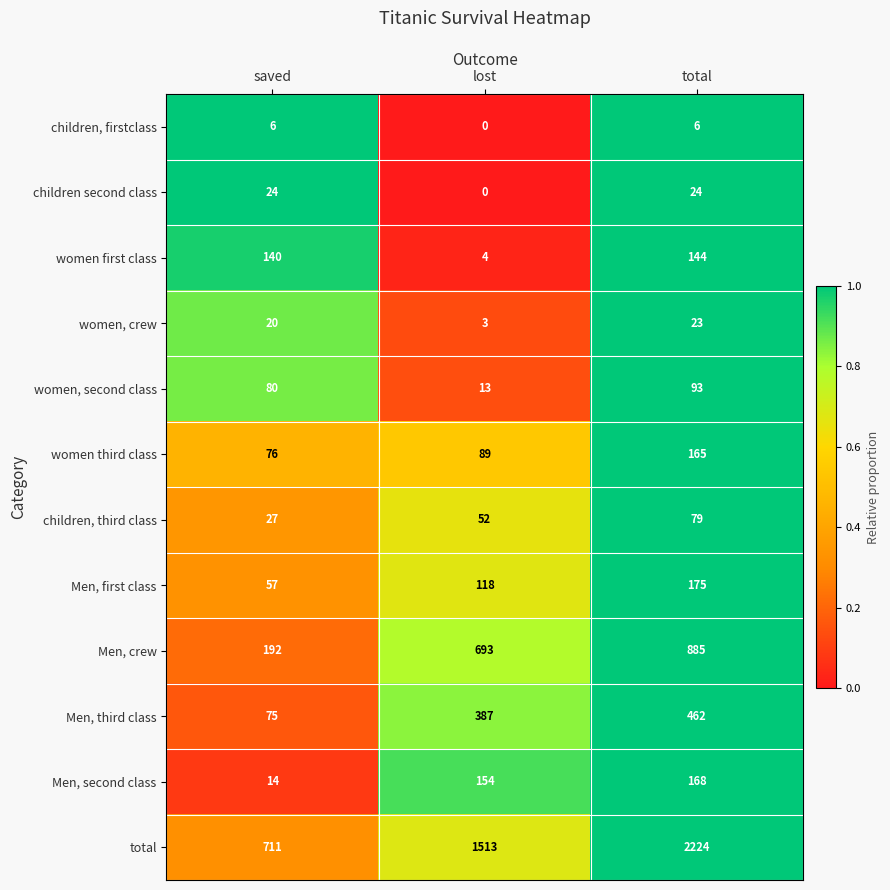

What is the difference between the maximum and minimum values in the Men, third class series?

387